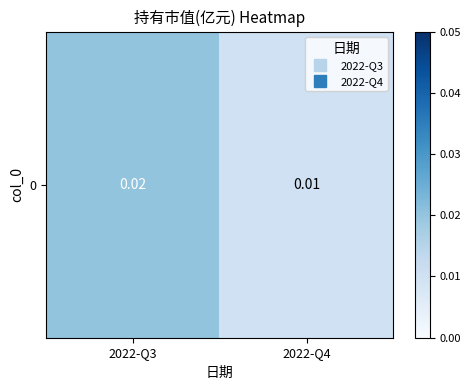

The value at 2022-Q4 is 0.0. True or false?

True